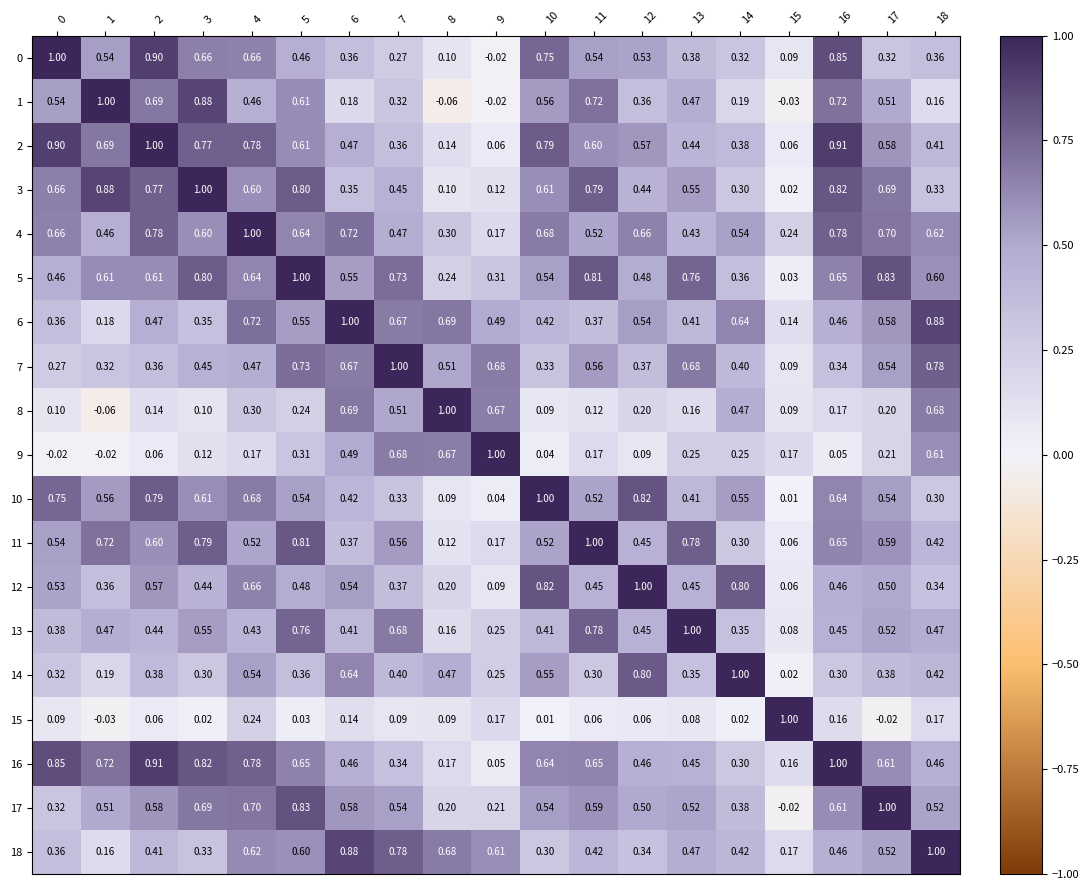

Which series changed the most between 5 and 11?

17